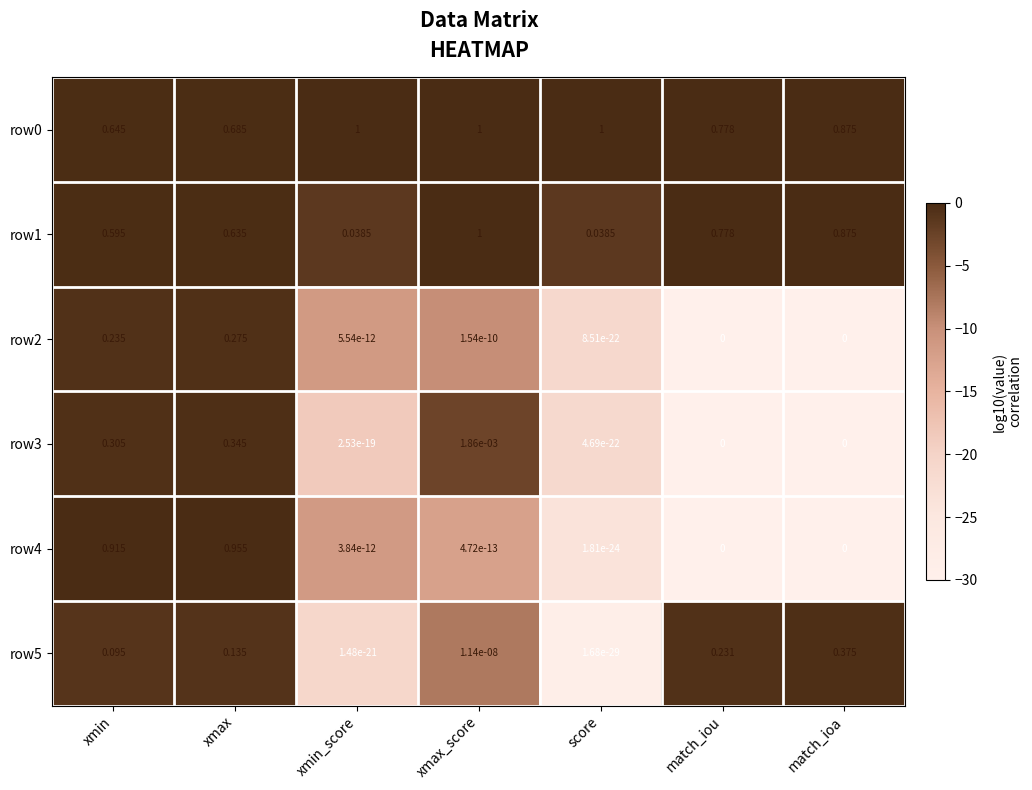

Is the value of row0 at xmax greater than the value of row2 at match_ioa?

Yes